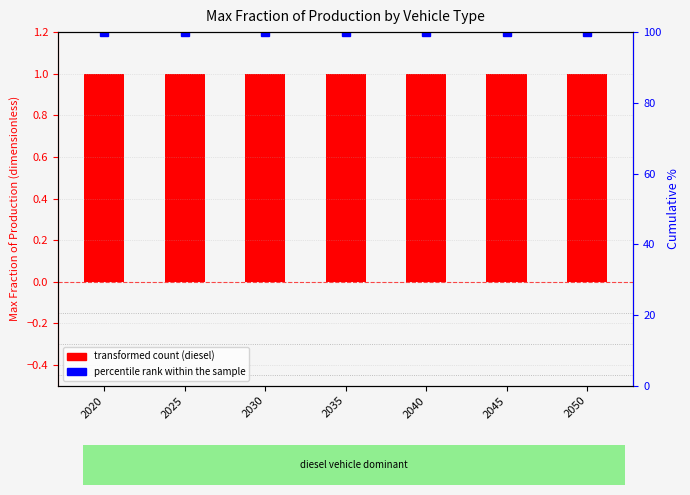

Reading left to right, what are all the values shown in this chart?

diesel vehicle (transformed count): 1	1	1	1	1	1	1
percentile rank within the sample: 100	100	100	100	100	100	100